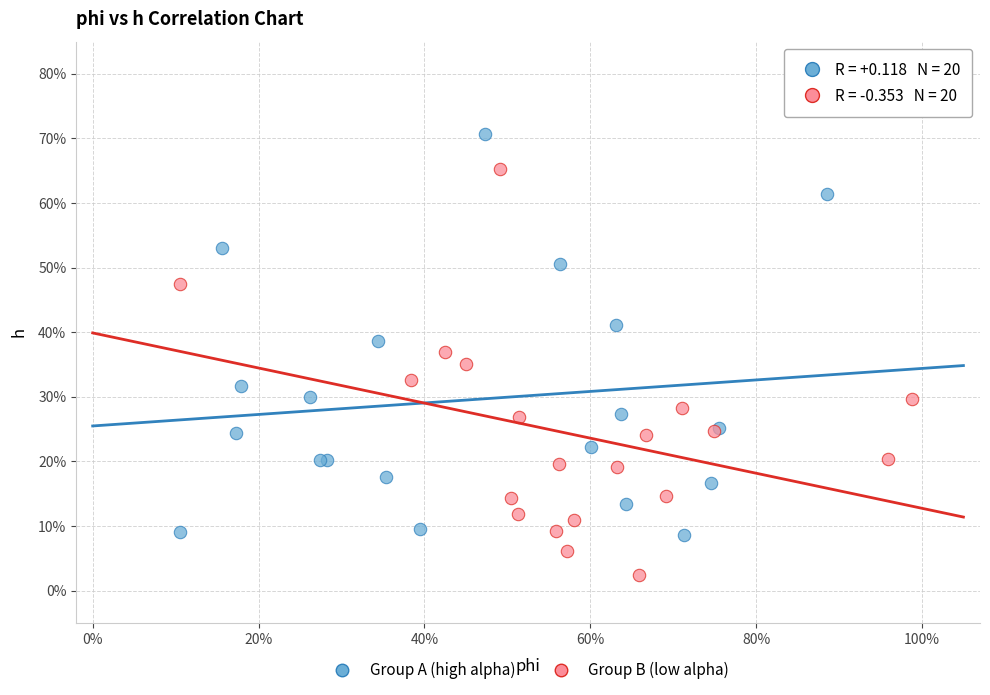

What are all the series names shown in the legend?

Group A (high alpha), Group B (low alpha)